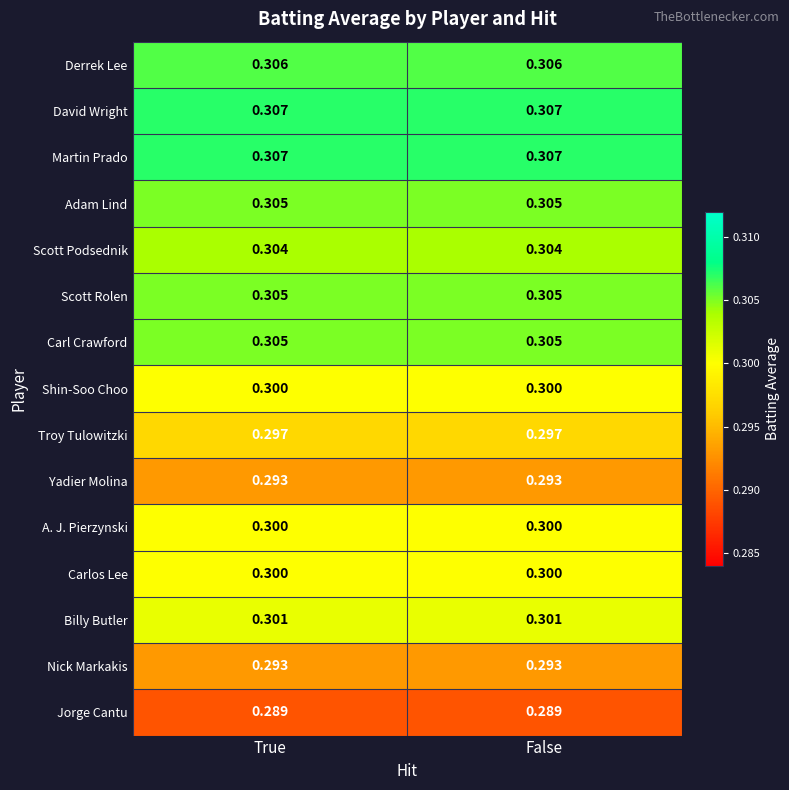

Is the value of Scott Rolen at True greater than the value of Scott Podsednik at True?

Yes